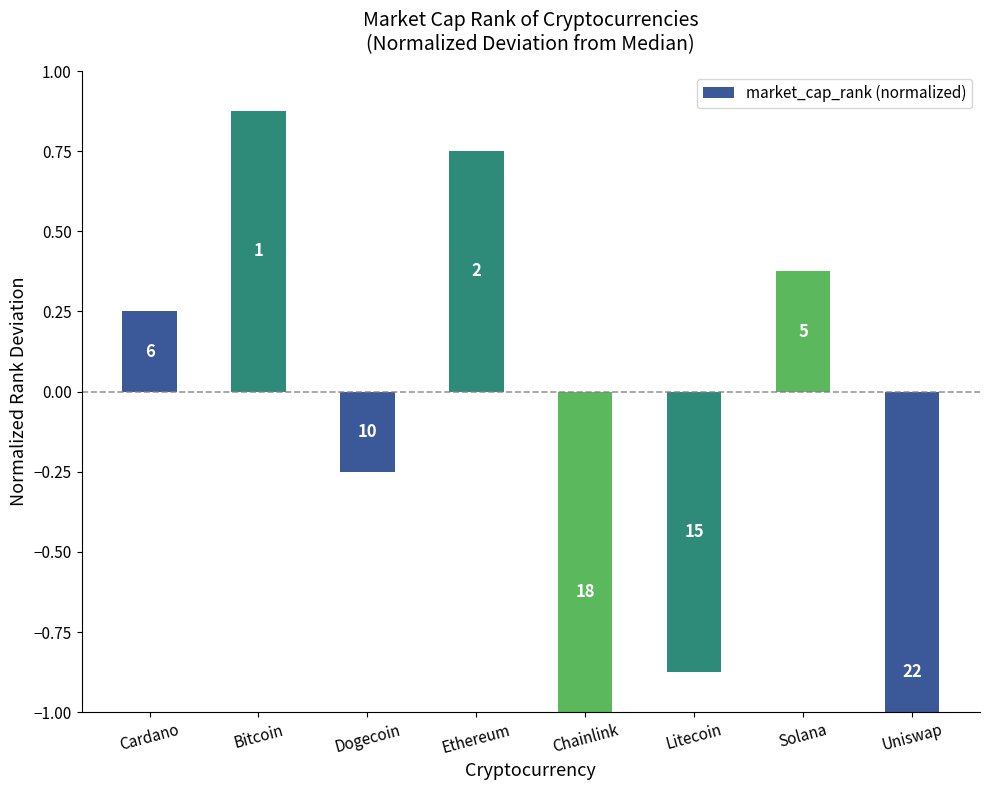

Which has a higher value, Ethereum or Dogecoin?

Ethereum